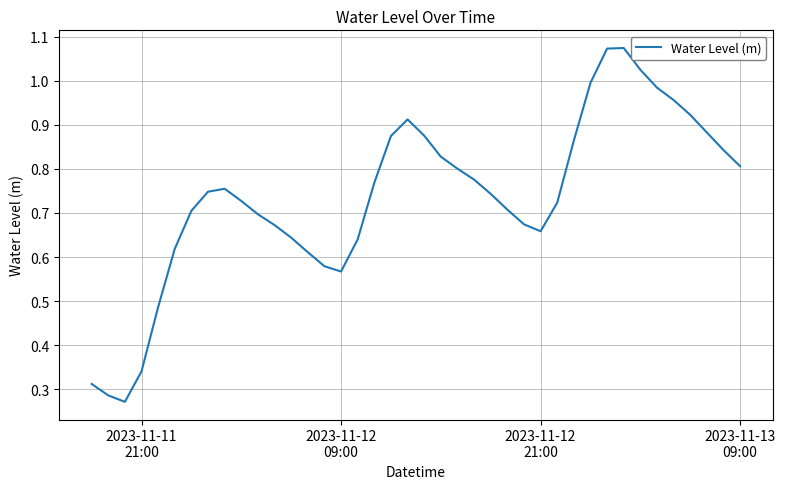

What is the average value?

0.7